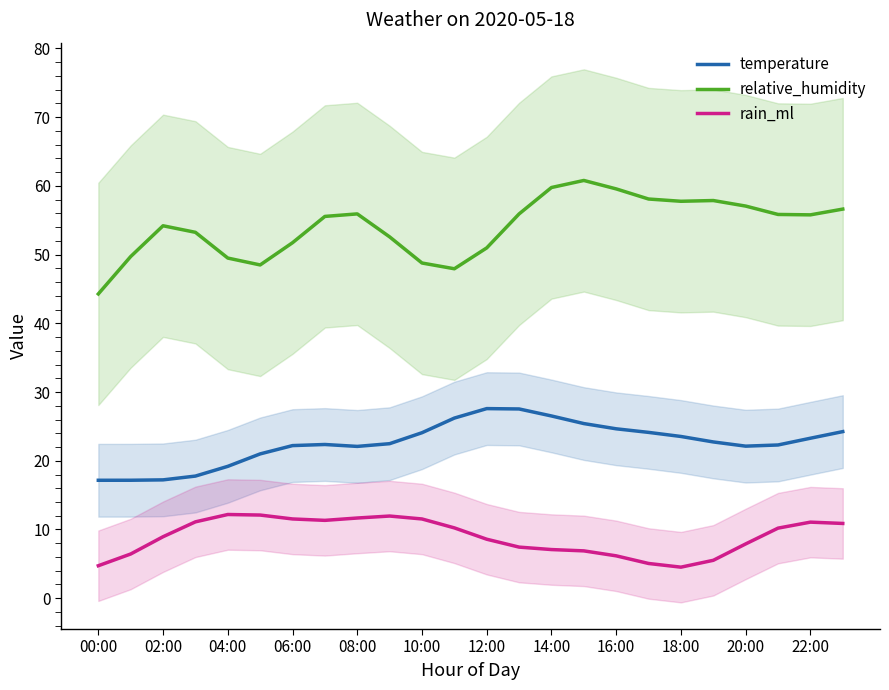

Count the number of categories in the chart.

24